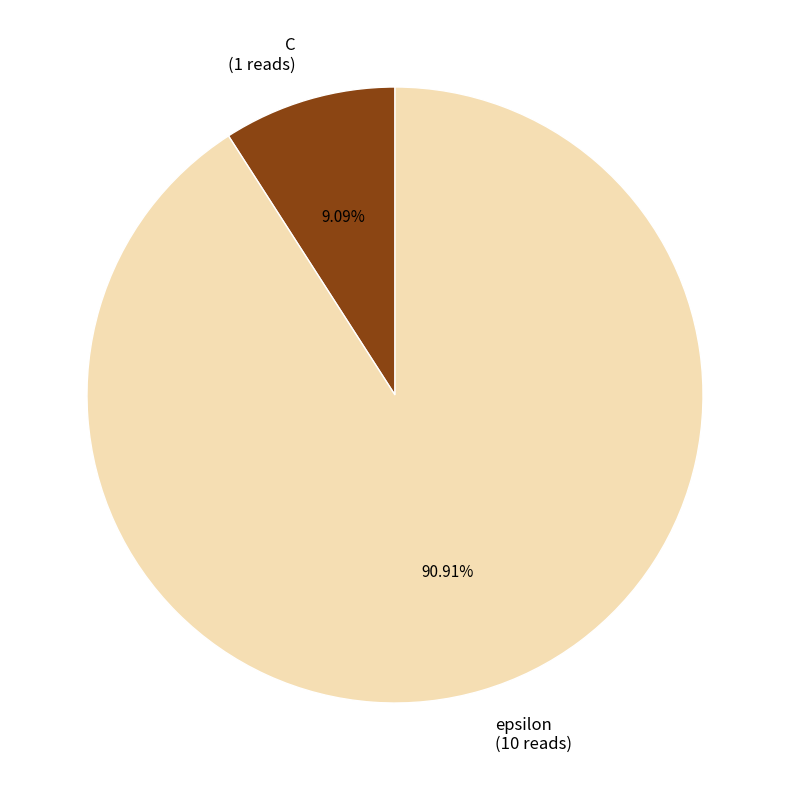

To the nearest percent, what is the difference between the C and epsilon slice percentages?

82%